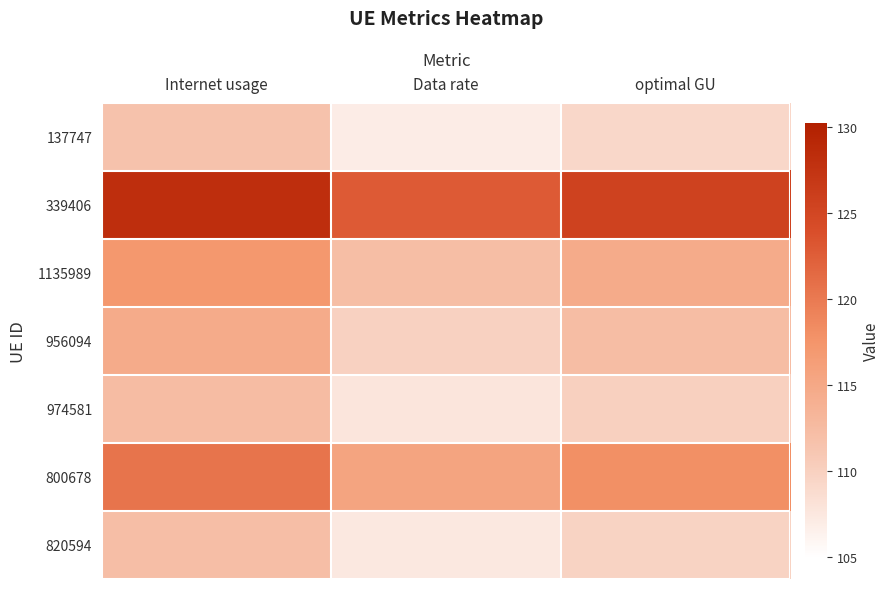

Reading right to left, list all the values displayed in this chart.

137747: optimal GU=109.2	Data rate=106.9	Internet usage=111.6
339406: optimal GU=125.5	Data rate=122.9	Internet usage=128.2
1135989: optimal GU=114.6	Data rate=112.2	Internet usage=117.1
956094: optimal GU=112.2	Data rate=109.9	Internet usage=114.6
974581: optimal GU=110.0	Data rate=107.7	Internet usage=112.4
800678: optimal GU=118.0	Data rate=115.5	Internet usage=120.5
820594: optimal GU=109.7	Data rate=107.4	Internet usage=112.1